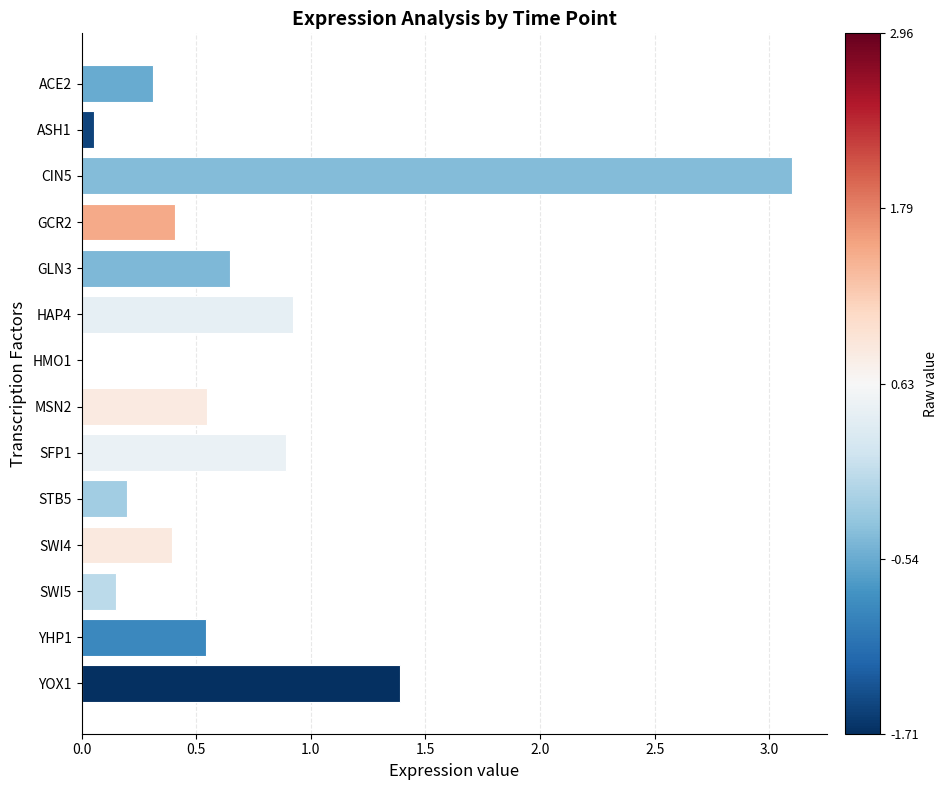

Which category has the highest value across all series?

CIN5